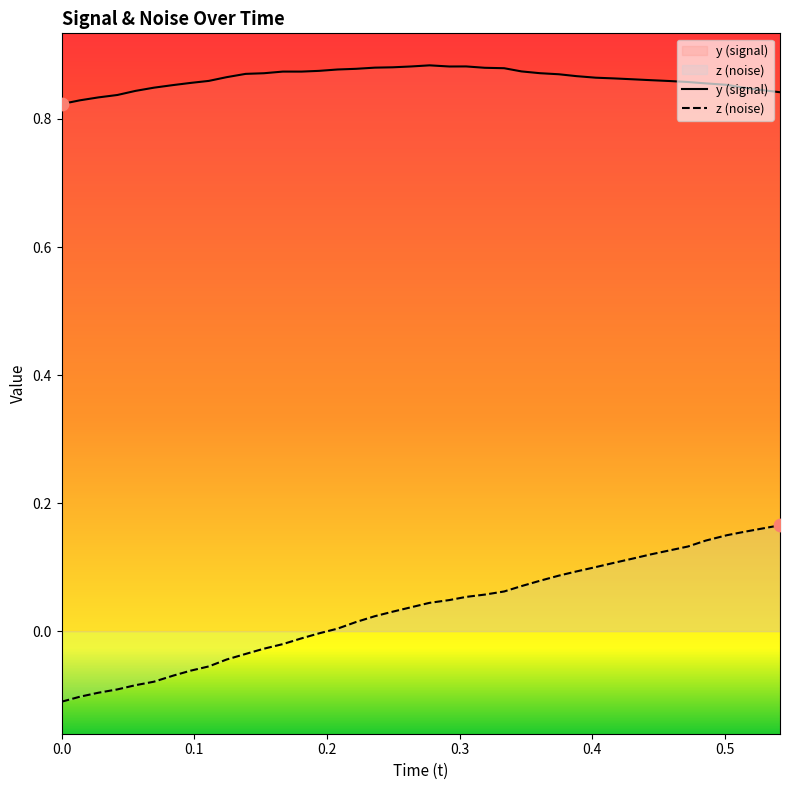

Rank the series by their maximum value, from highest to lowest.

y (signal), z (noise)